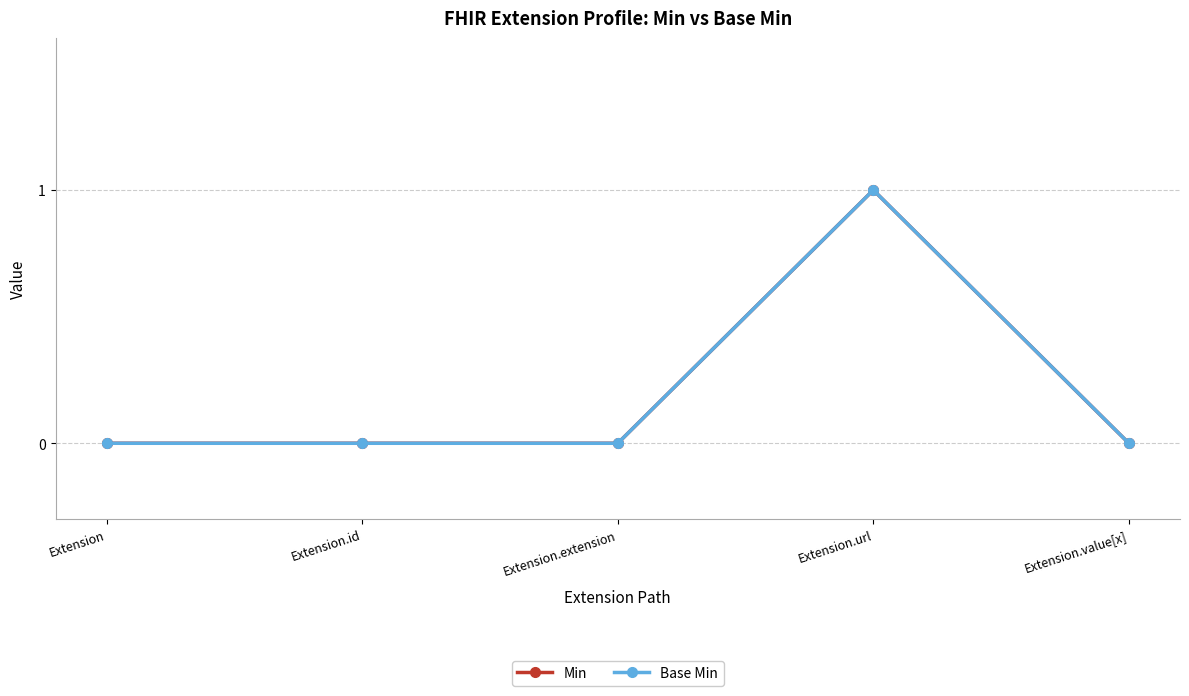

Is it true that Min equals 0 at Extension.id?

True